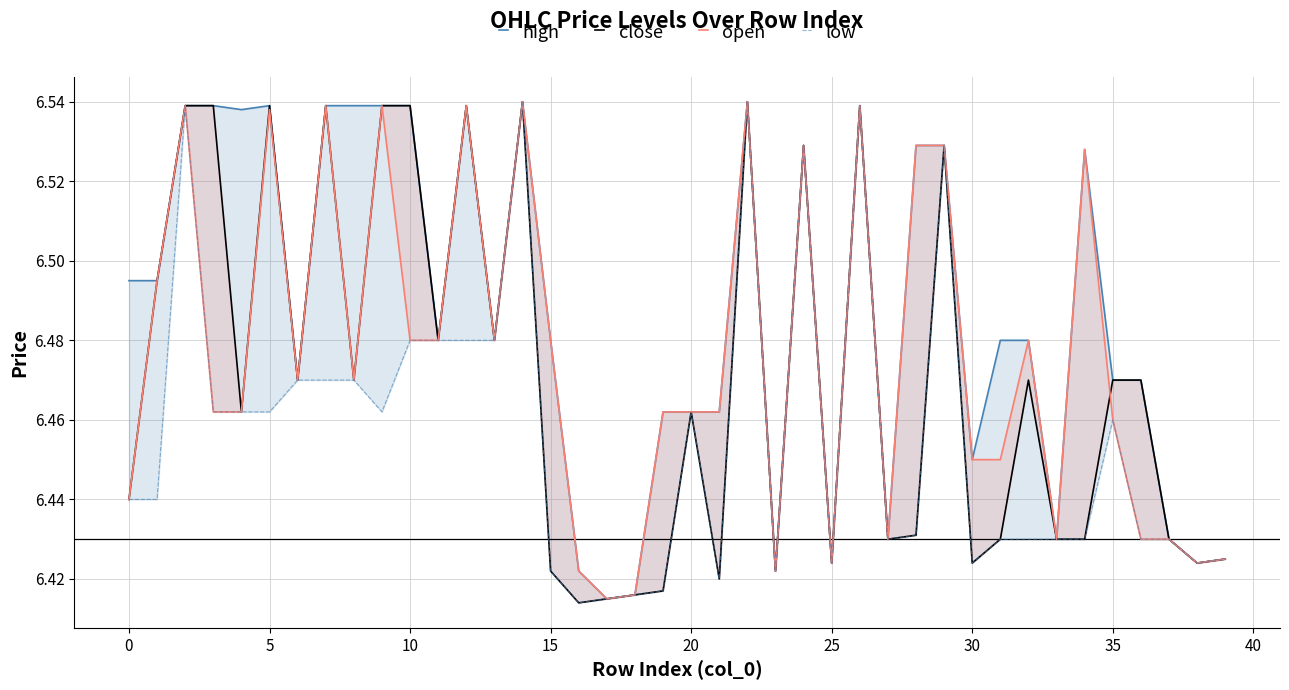

True or false: close has more than 1 interior local peaks.

True